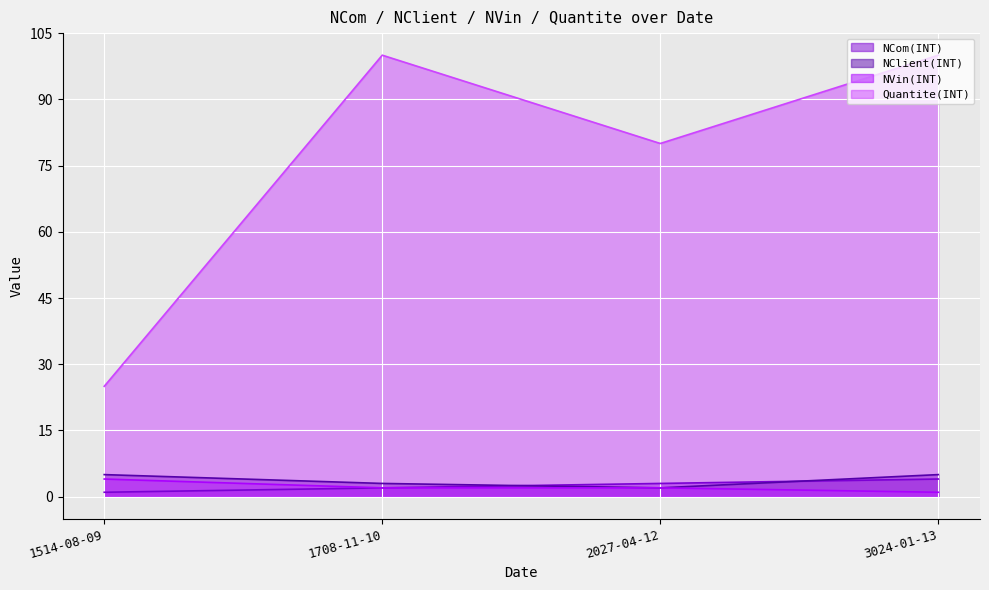

What value does the Quantite(INT) series have at 3024-01-13?

100